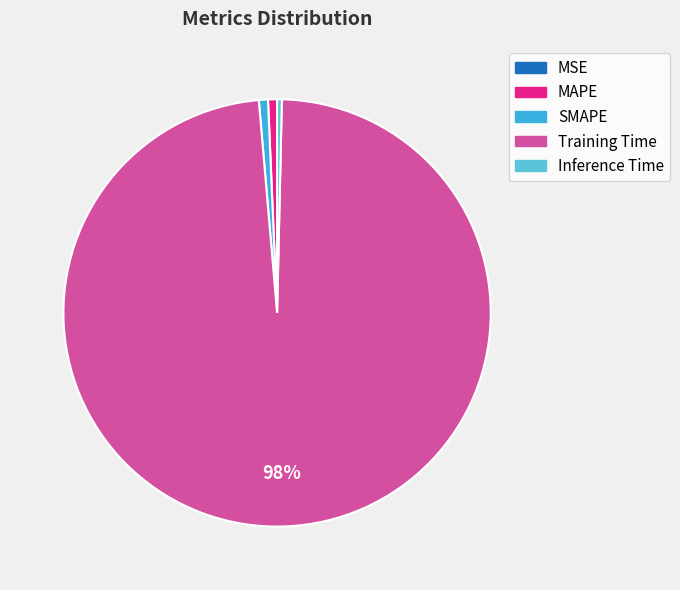

How much of the chart is everything except Training Time?

1.7%